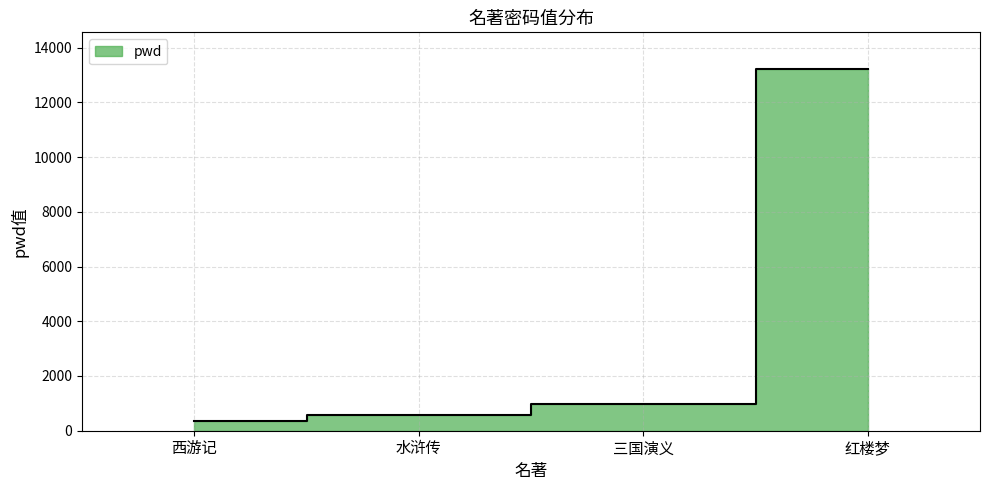

What is the ratio of the value at 水浒传 to the value at 西游记?

1.7